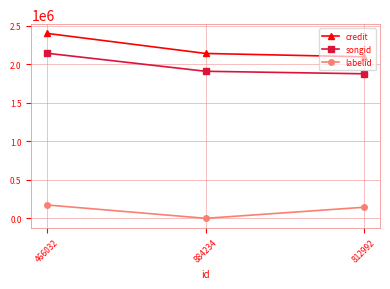

At how many categories does at least one series exceed 536369?

3